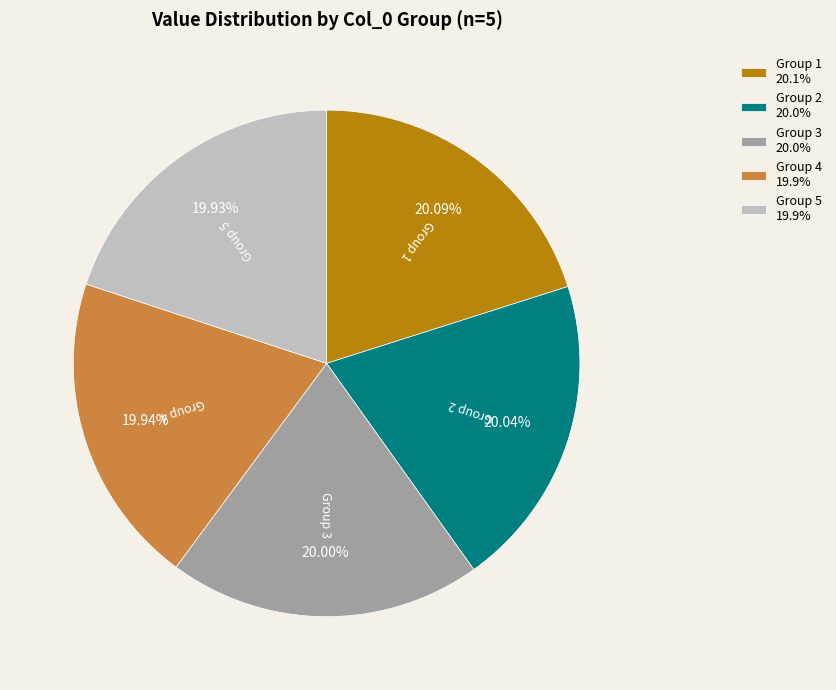

Is there a majority slice in this chart?

No